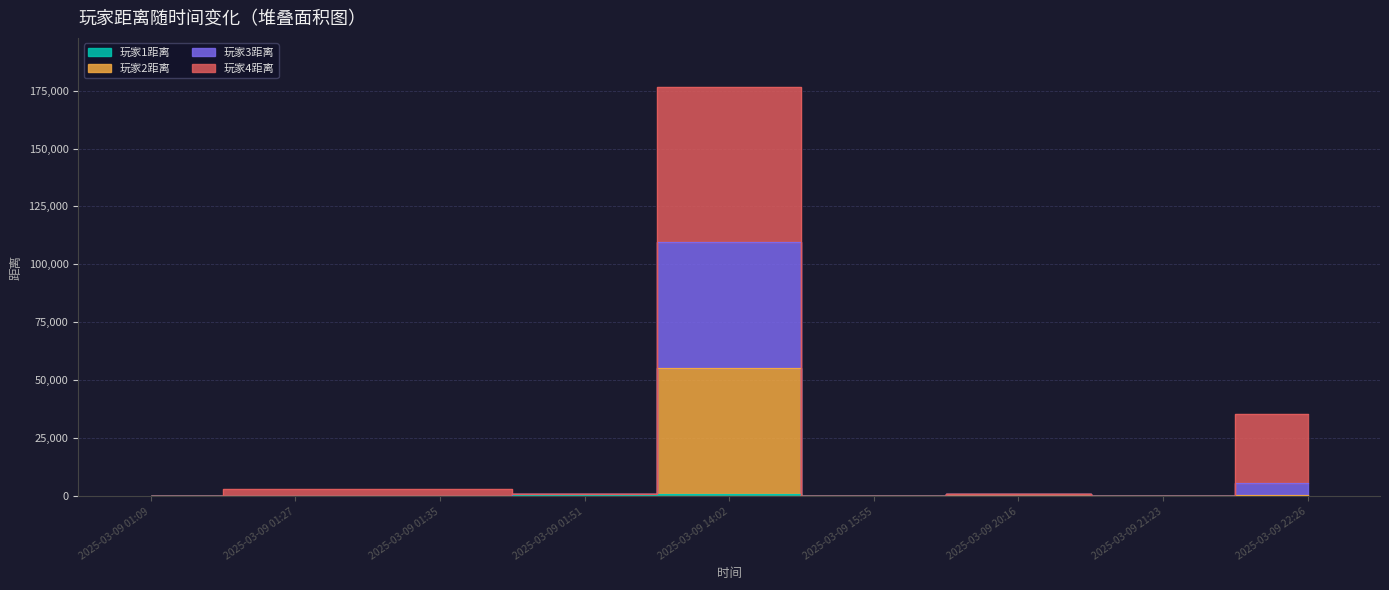

Where is the first local minimum for 玩家2距离?

2025-03-09 01:27